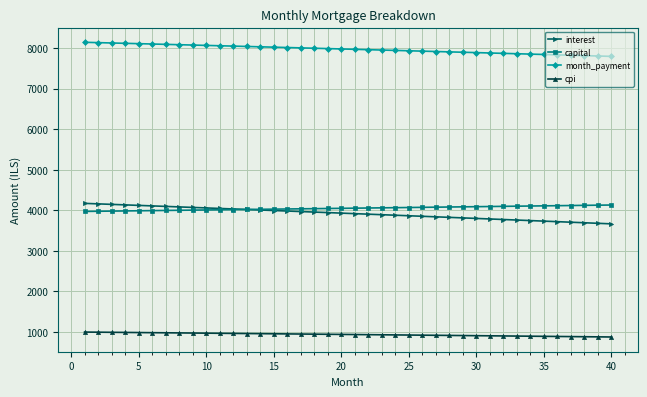

What is the maximum value for capital?

4130.1